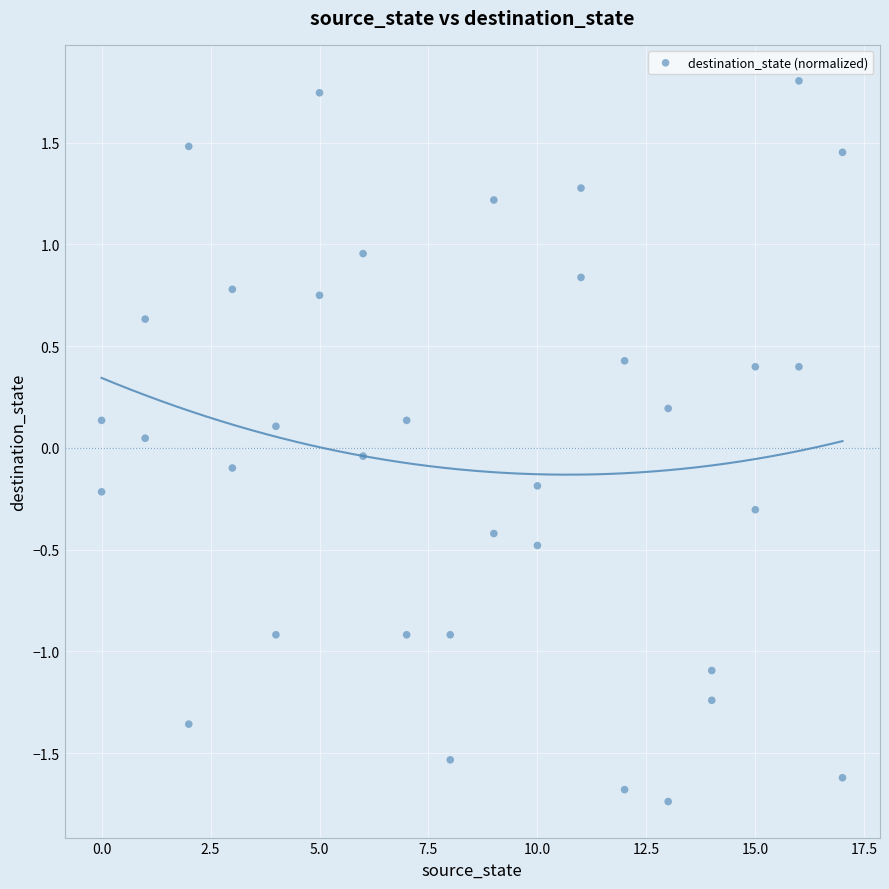

What is the range of Y values (max minus min)?

3.5